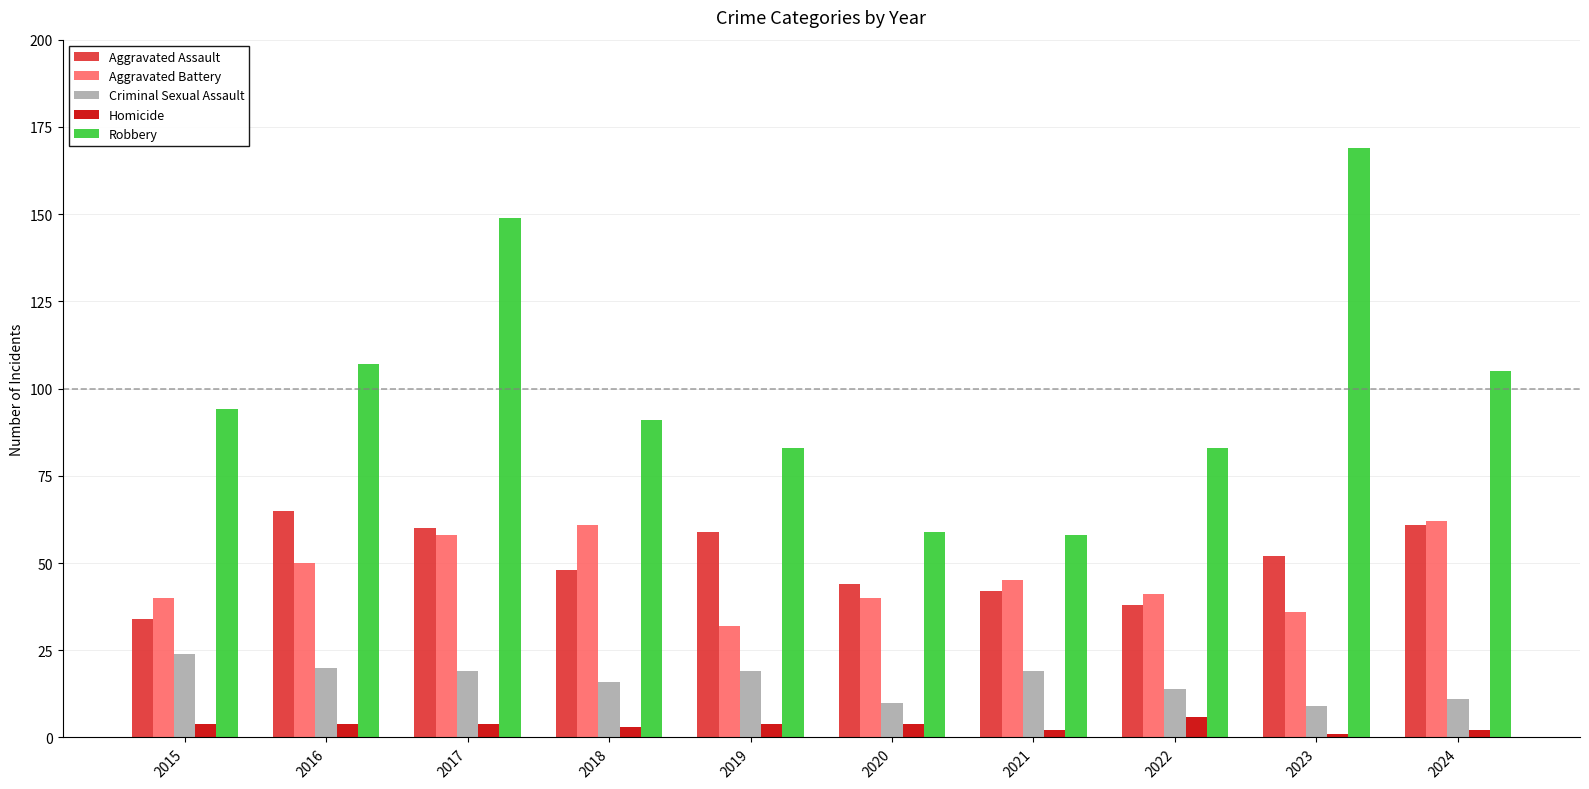

Are the bars horizontal?

No